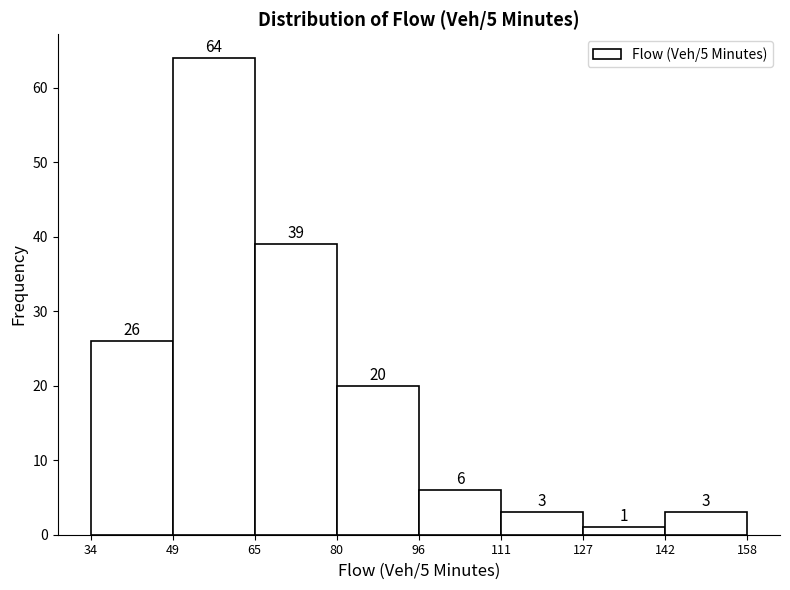

How tall is the bar that spans 80 to 96 on the x-axis?

20